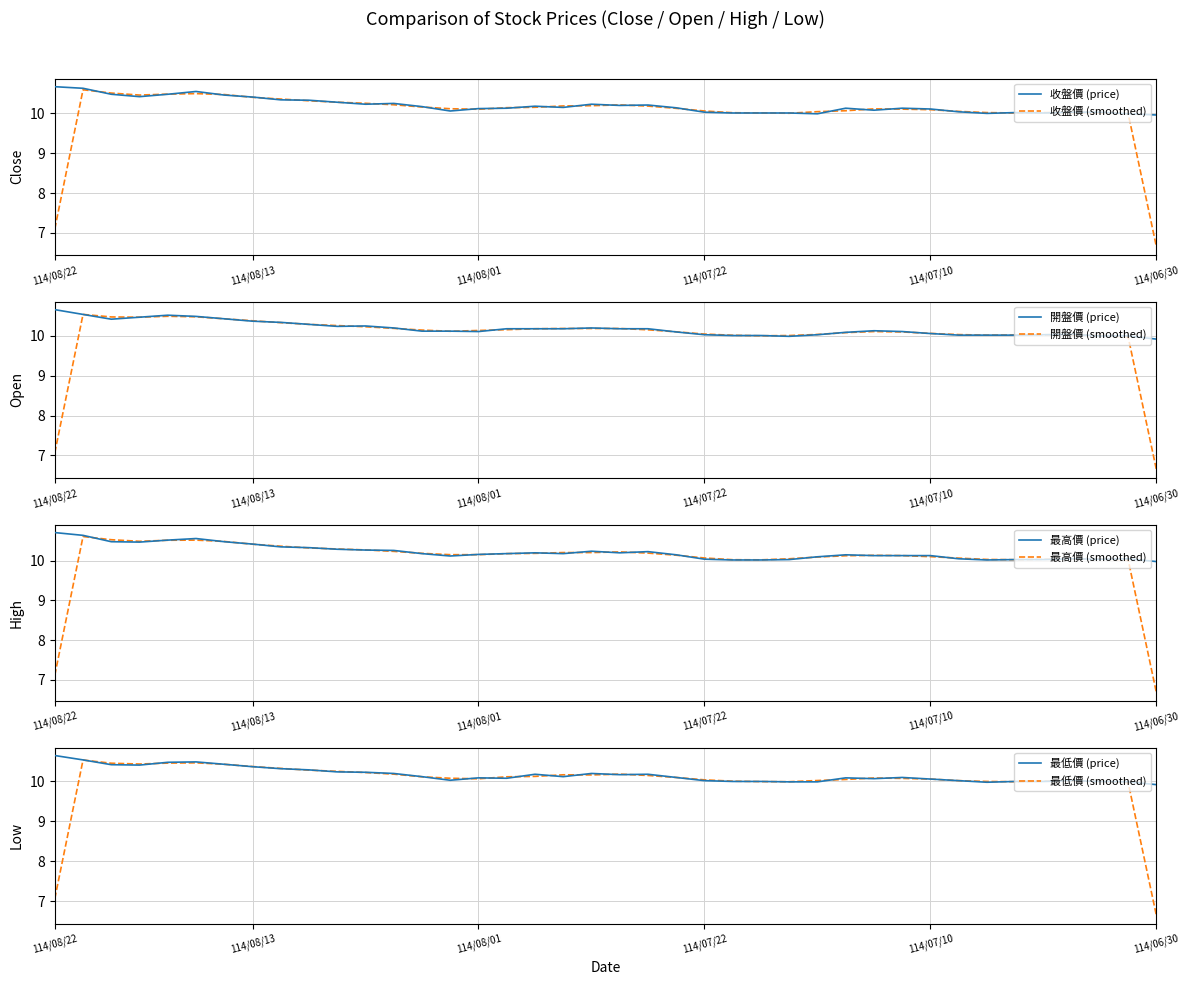

How many lines are shown in the chart?

4